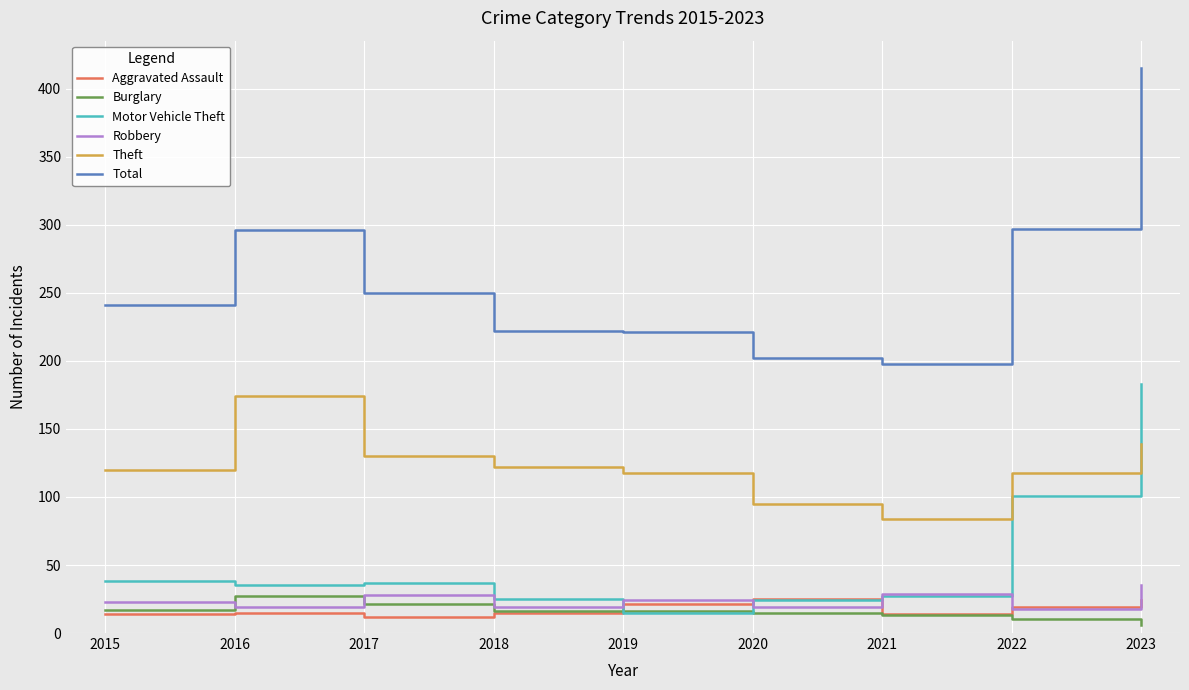

Does the chart display data point markers on the line(s)?

No